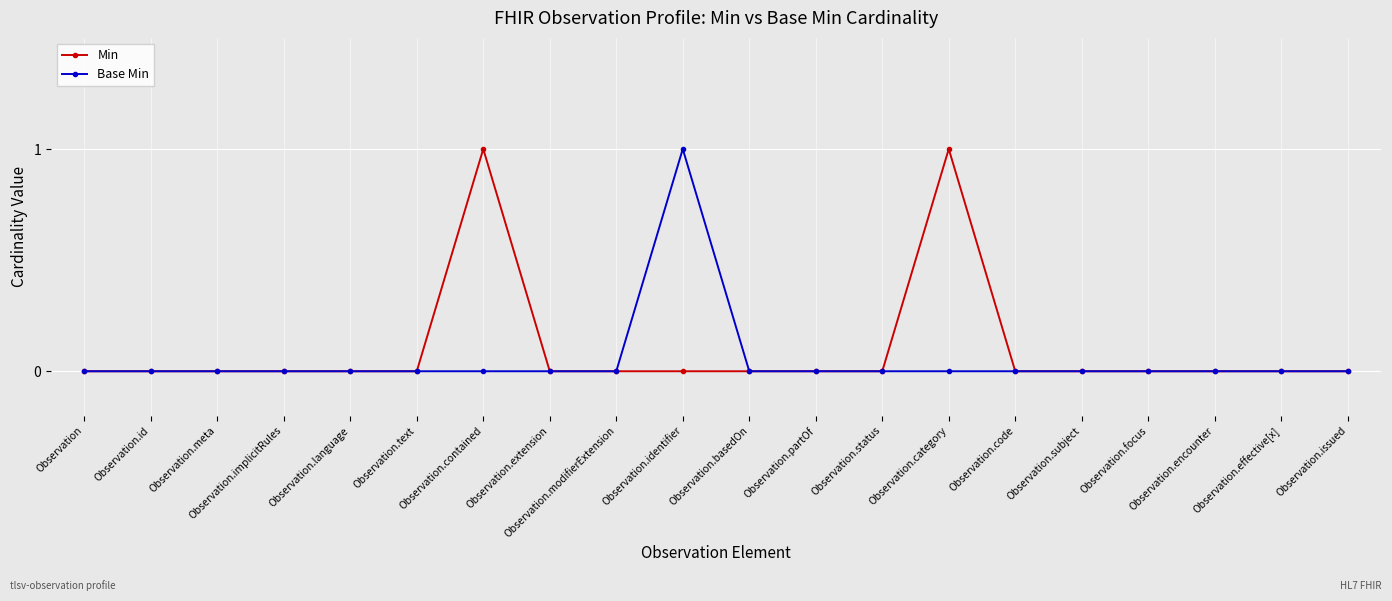

The Min series shows 1 at Observation.contained. True or false?

True